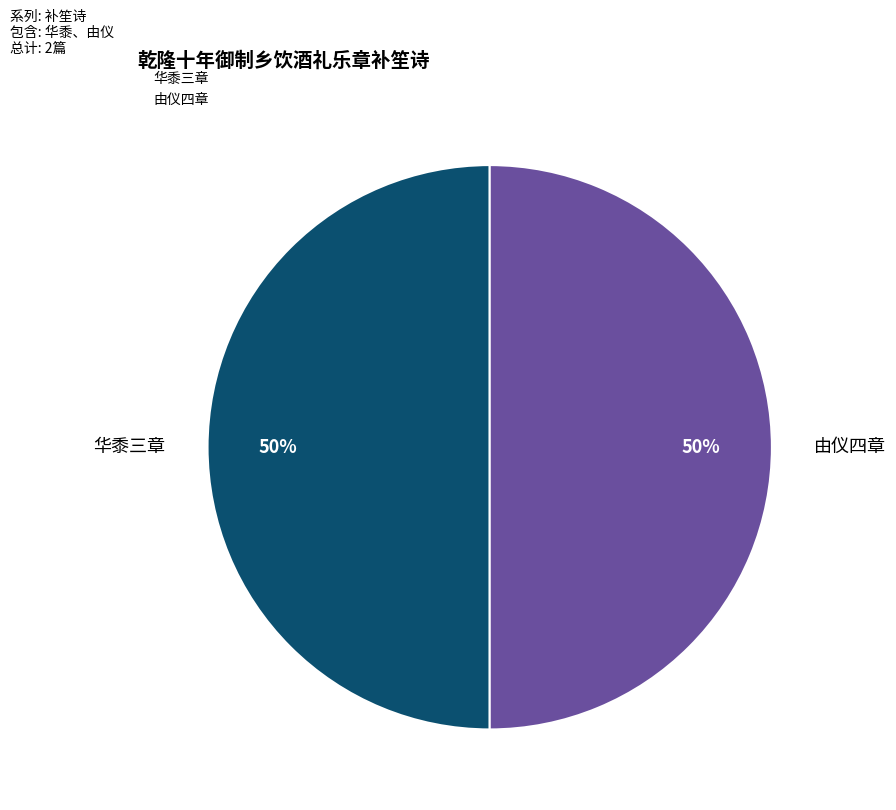

To the nearest percent, what is the average slice percentage?

50%